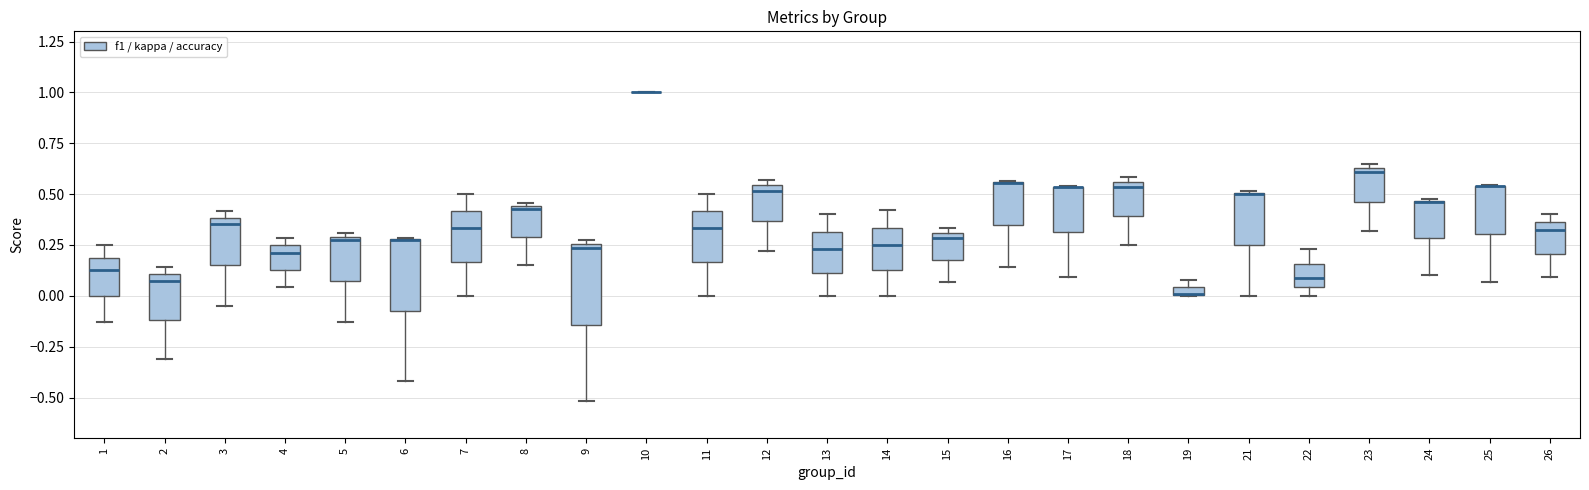

Where is the lower edge of the box at x = 8 on the y-axis? The values are not printed on the chart, so give them approximately, as read against the axis.

0.30